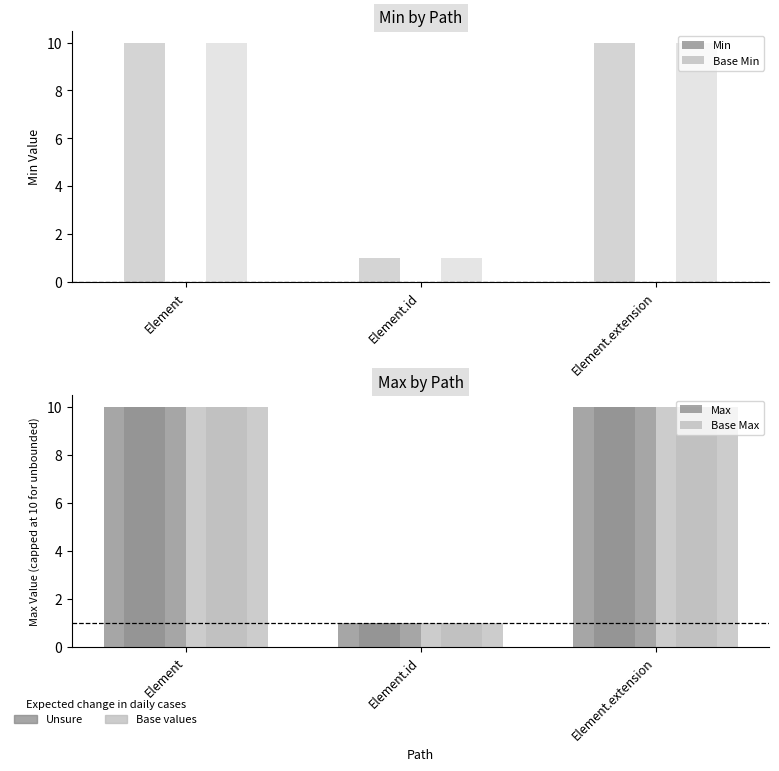

The value of Max at Element.id is 0. True or false?

False